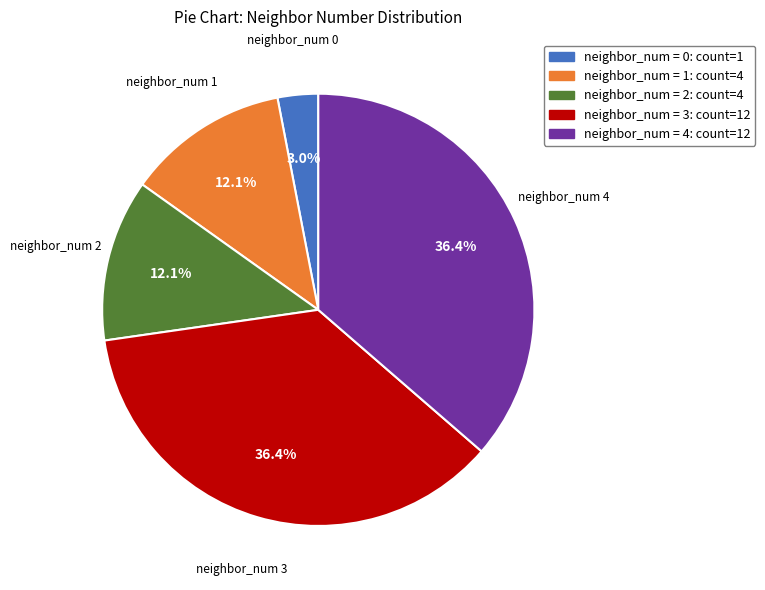

How much of the chart is everything except neighbor_num 0?

97.0%